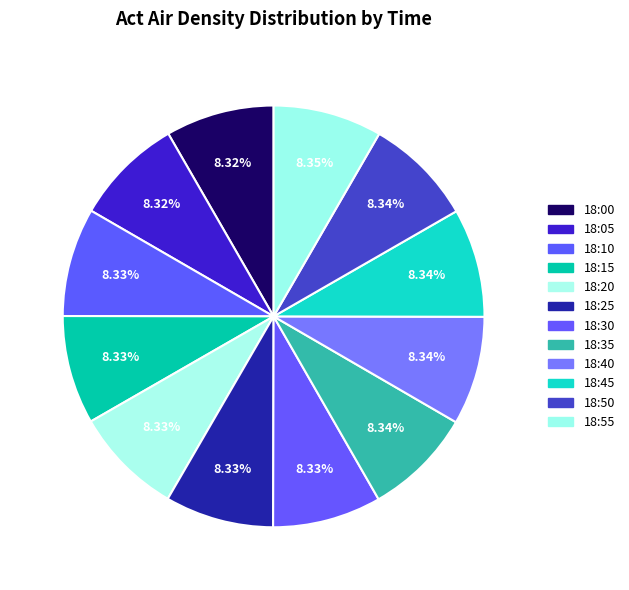

Is it true that 18:00 is 22% of the pie?

False